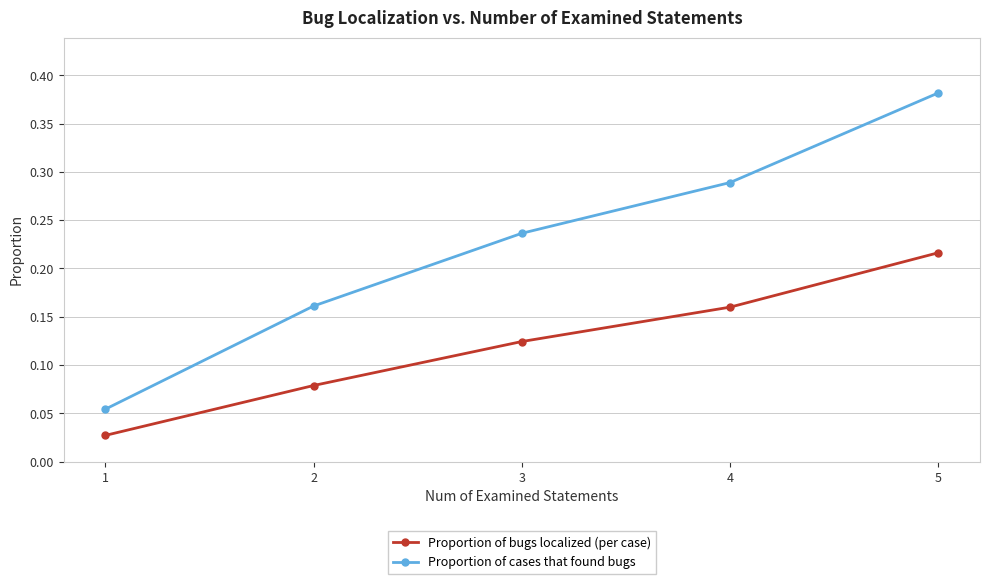

Which category has the lowest value in the Proportion of bugs localized (per case) series?

1